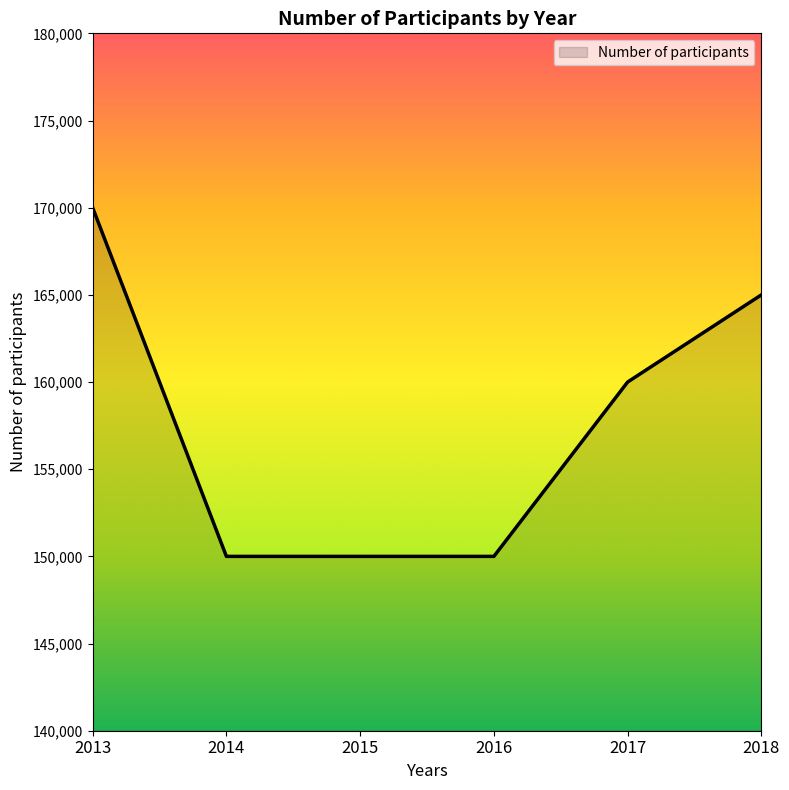

What is the maximum value shown in the chart?

170000